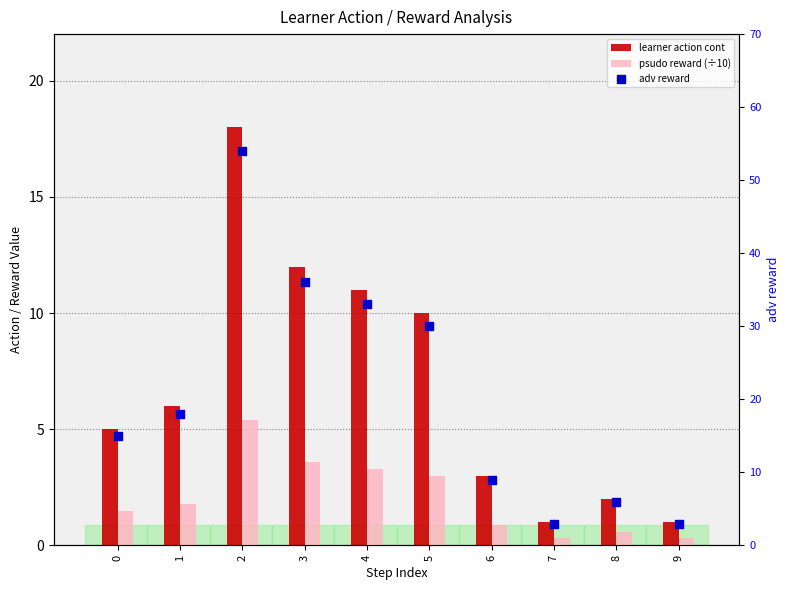

Which series has the largest Y range (max minus min)?

adv reward